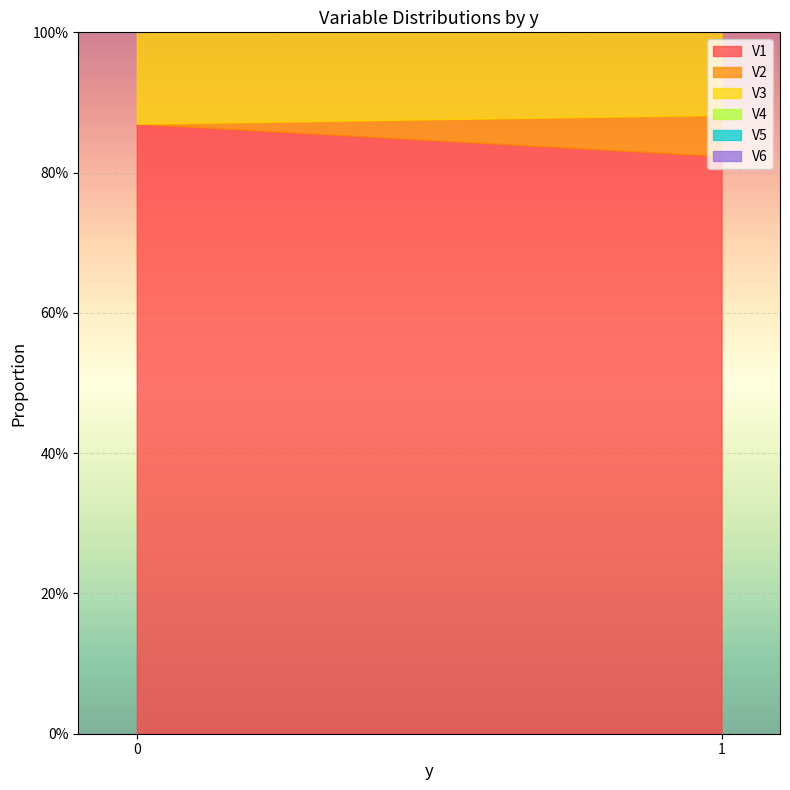

At which label is V1 closest to 0?

1